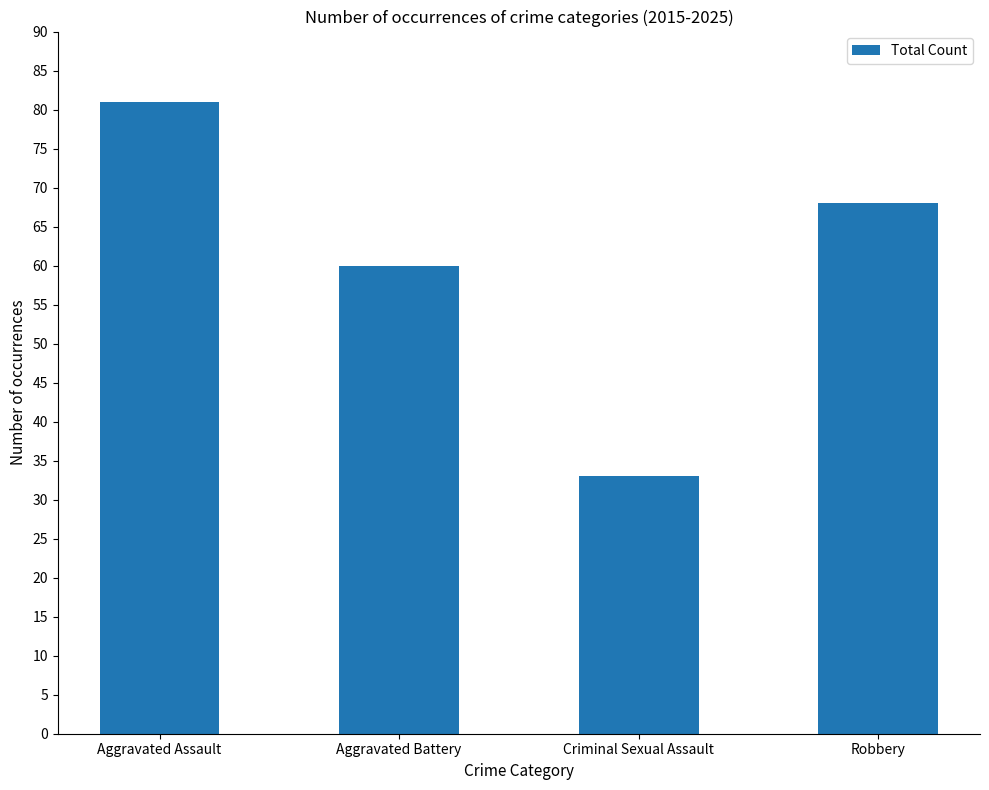

List the labels in order of value, largest first.

Aggravated Assault, Robbery, Aggravated Battery, Criminal Sexual Assault